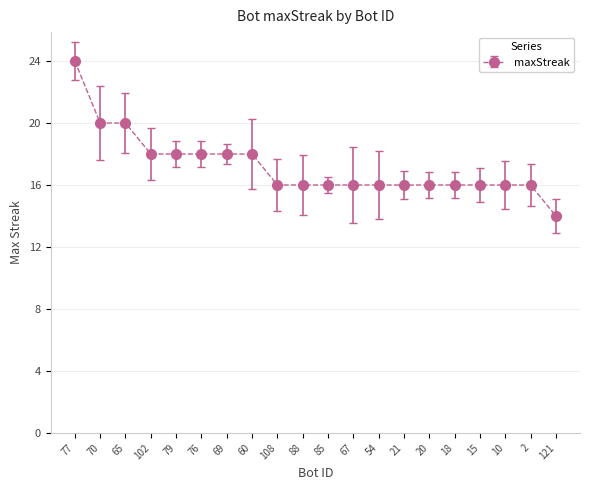

True or false: the data shows 4 at 15.

False